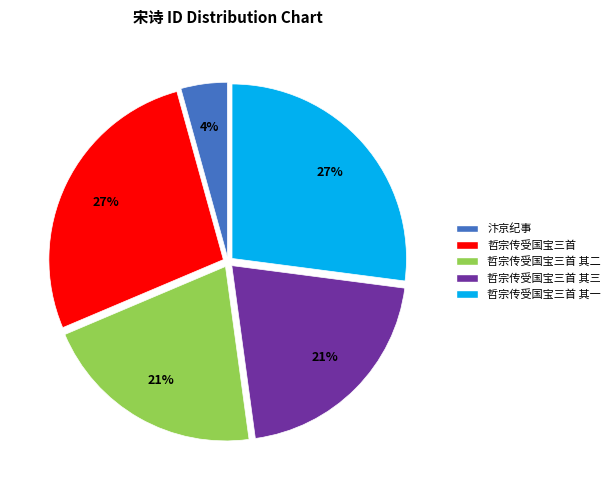

To the nearest percent, what percentage of the pie is 哲宗传受国宝三首 其一?

27%